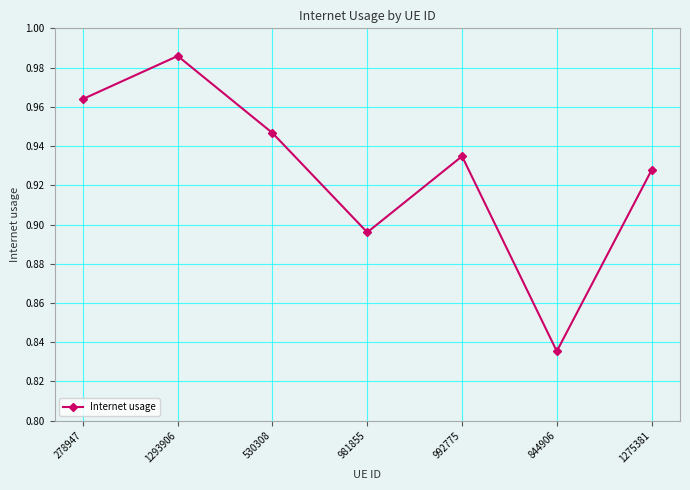

Which label corresponds to the smallest value in the chart?

844906